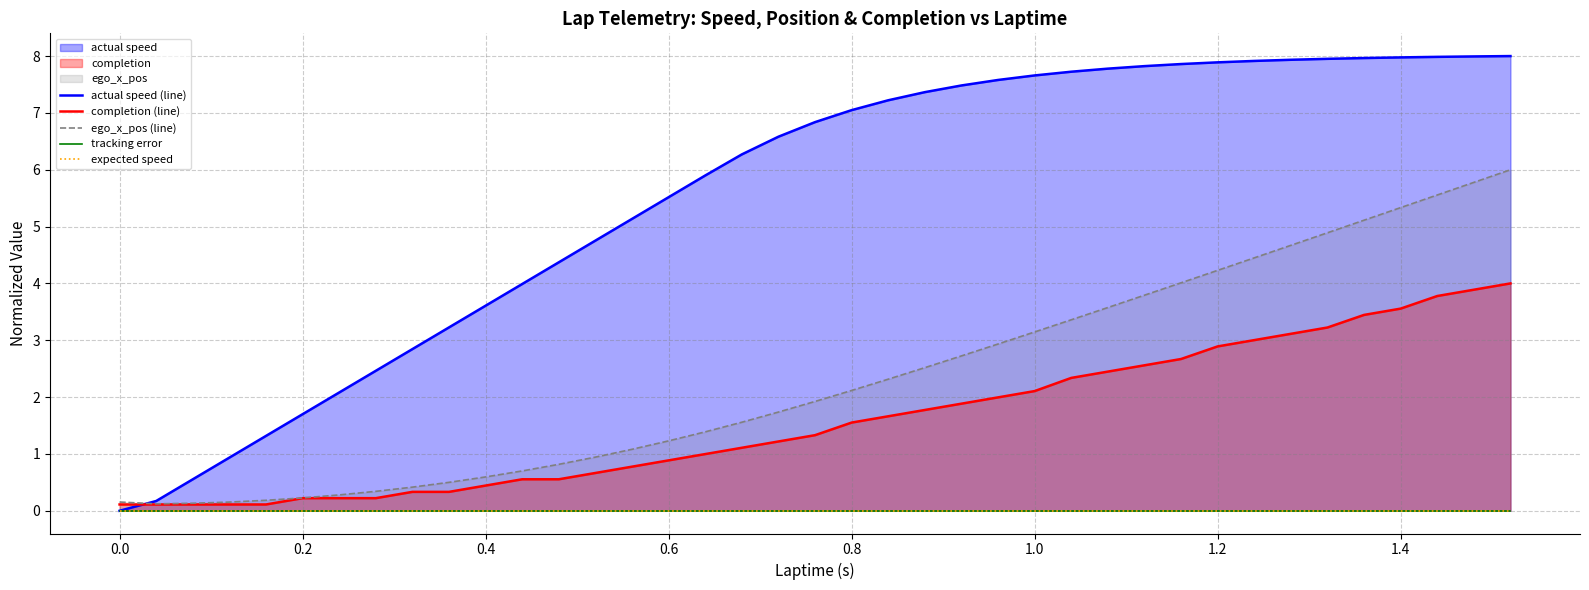

What is the difference between the second highest and second lowest values in the completion (line) series?

3.8